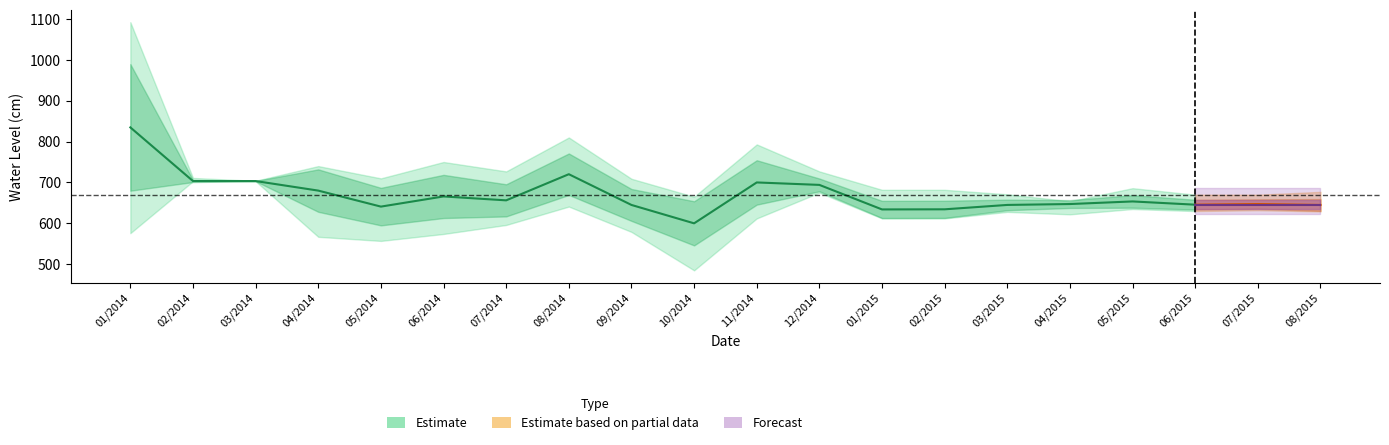

What is the difference between the Media values at 04/2014 and 03/2015?

35.0